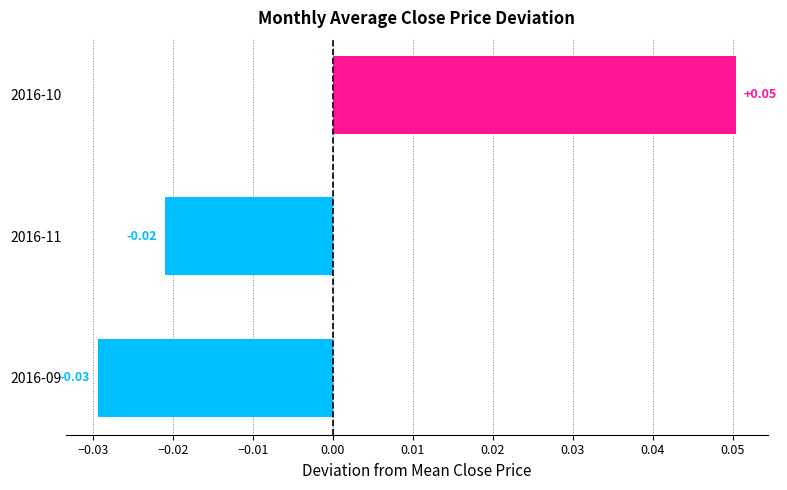

Rank the categories by value from highest to lowest.

2016-10, 2016-11, 2016-09